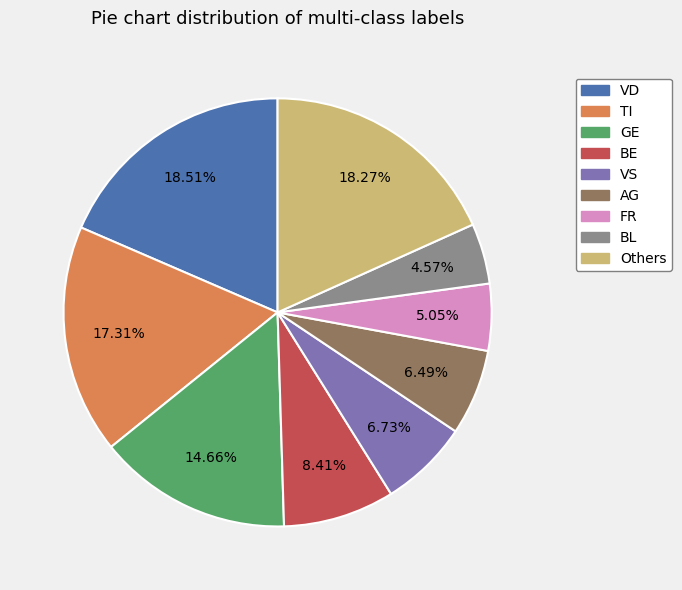

Is there a majority slice in this chart?

No